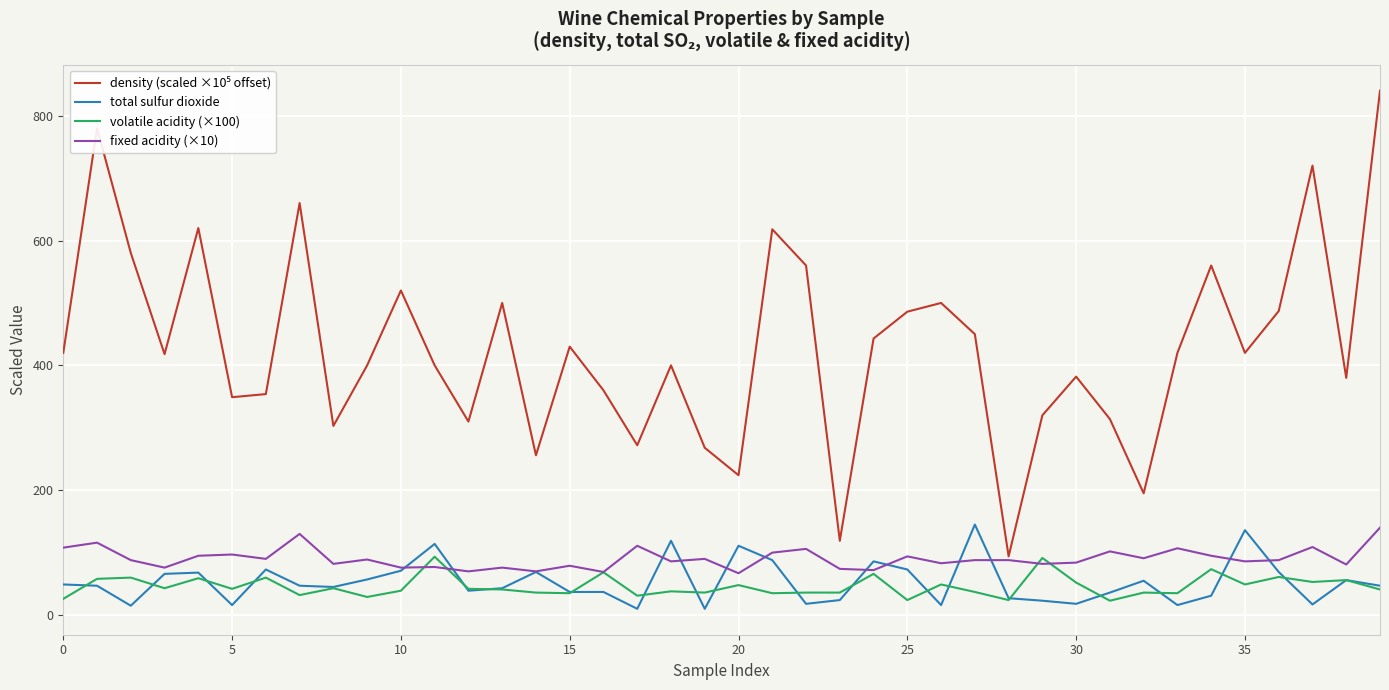

What is the greatest value displayed?

840.0